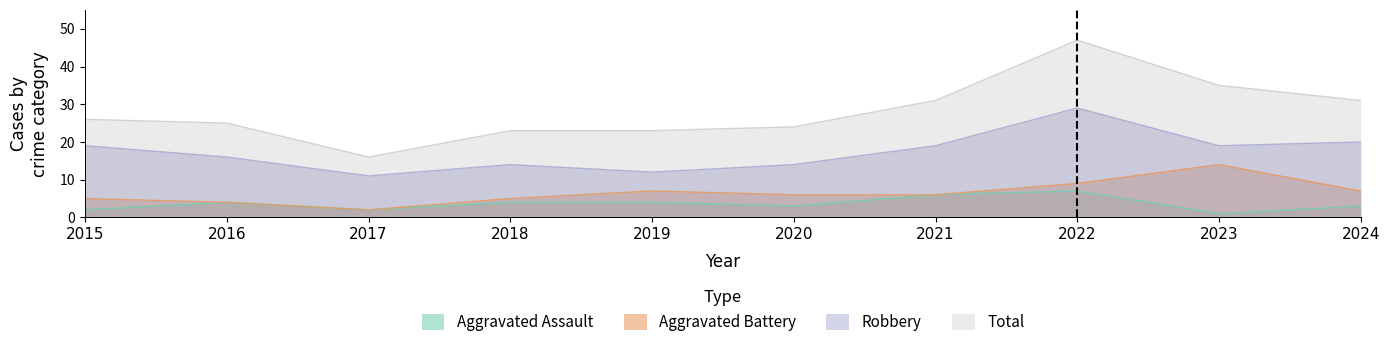

Between 2016 and 2023, which is larger?

2016